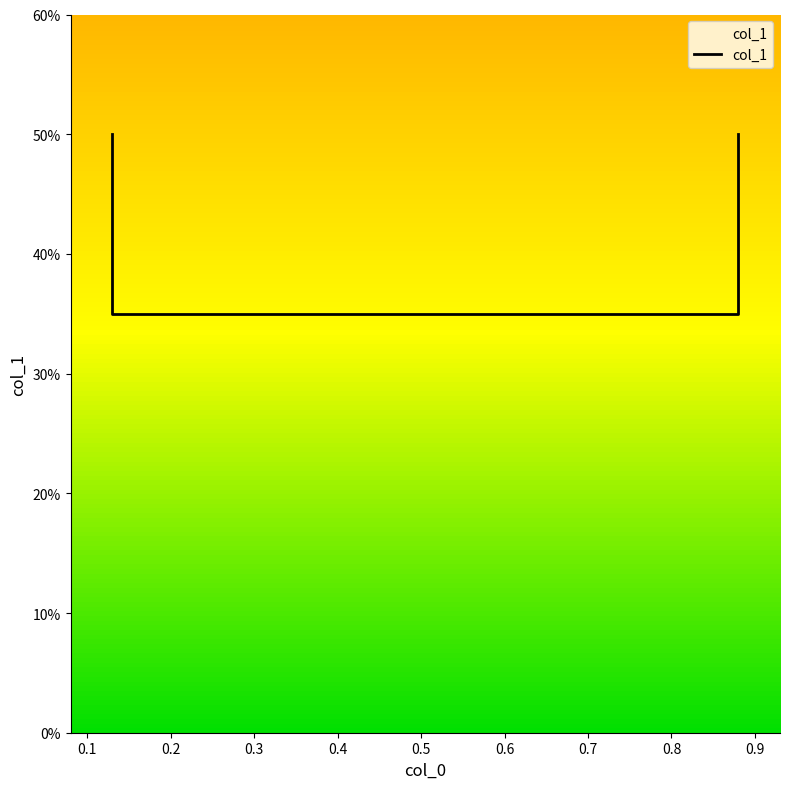

What is the average value?

0.4